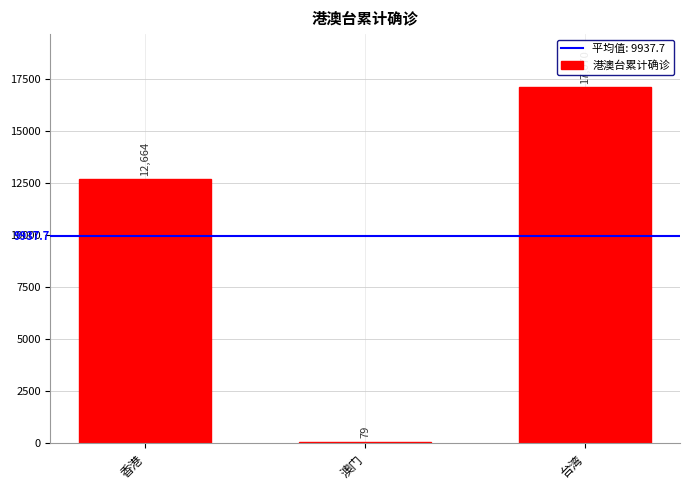

What is the label of the 2nd bar from the left?

澳门